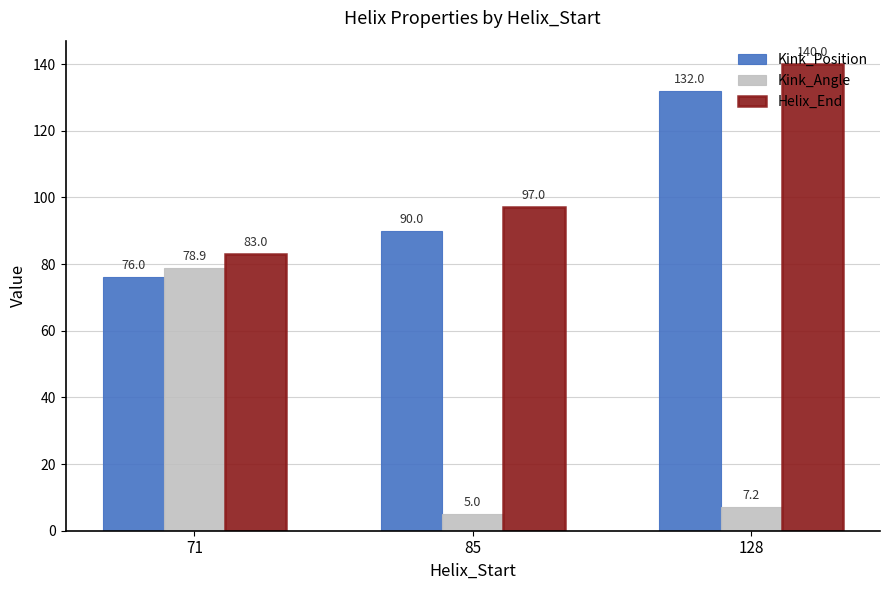

Reading left to right, list all the values displayed in this chart.

Kink_Position: 76.0	90.0	132.0
Kink_Angle: 78.9	5.0	7.2
Helix_End: 83.0	97.0	140.0